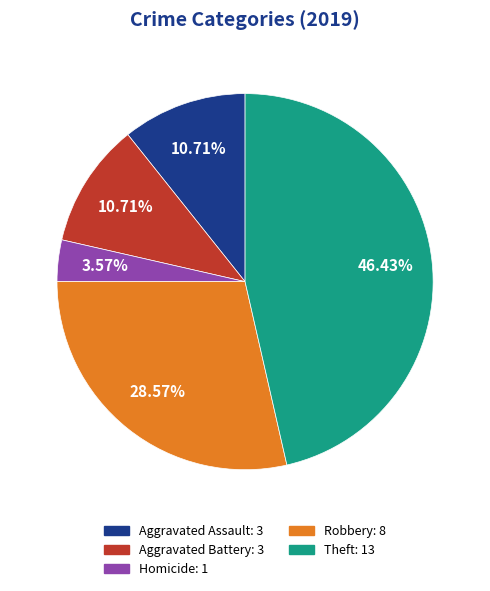

Is there a majority slice in this chart?

No